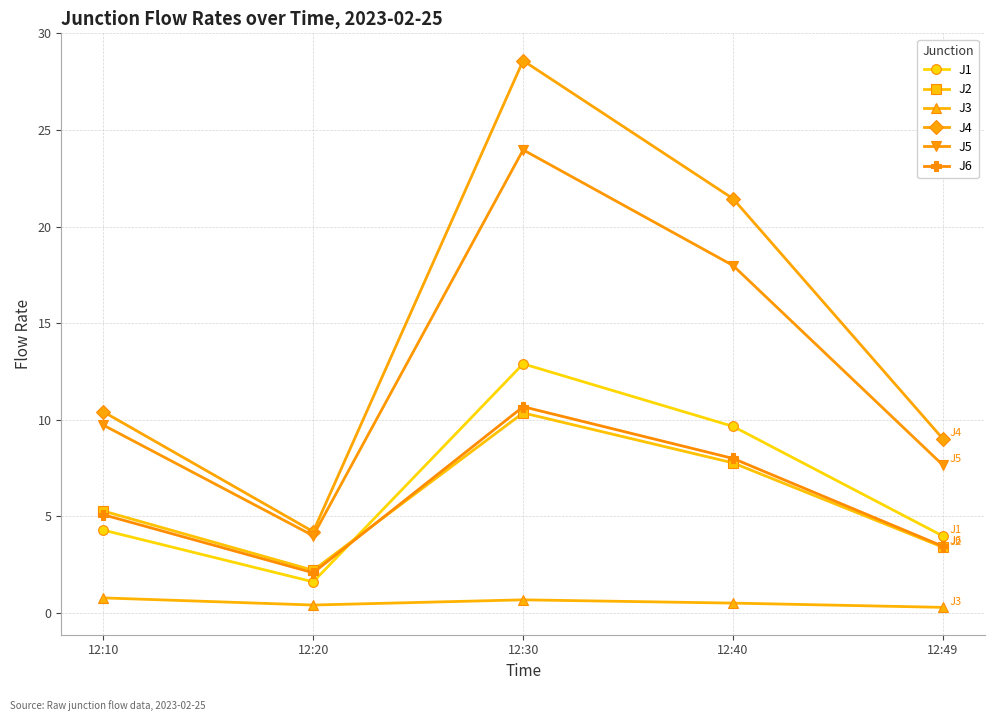

At which category is the sum across all series the highest?

12:30